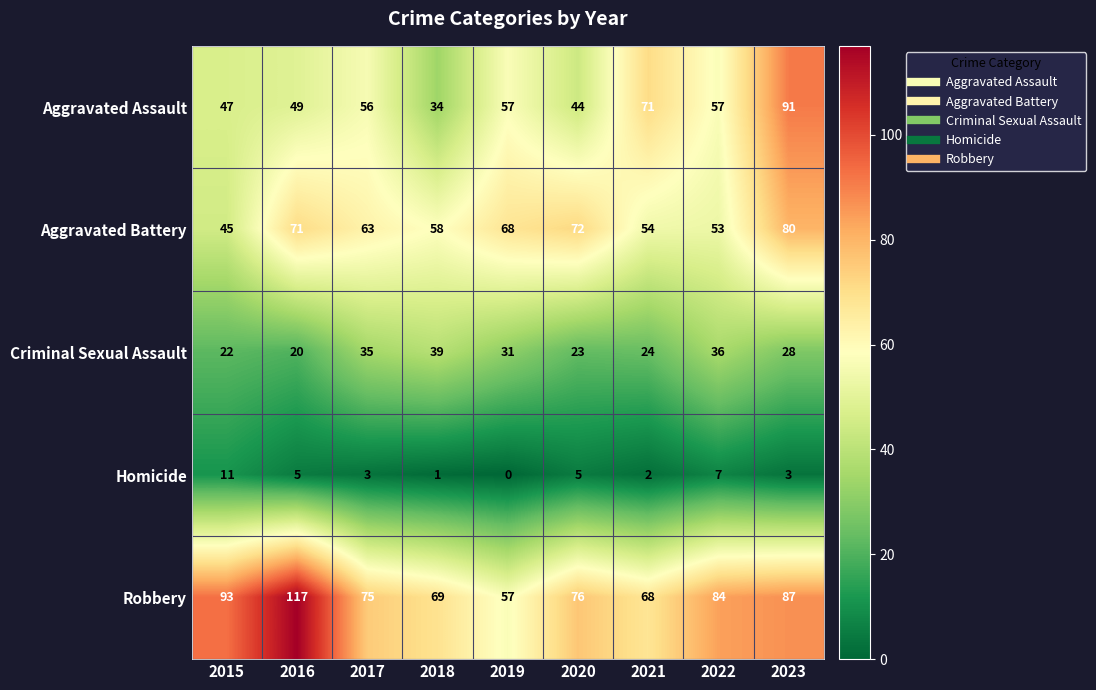

How many data points in Criminal Sexual Assault are less than 28?

4